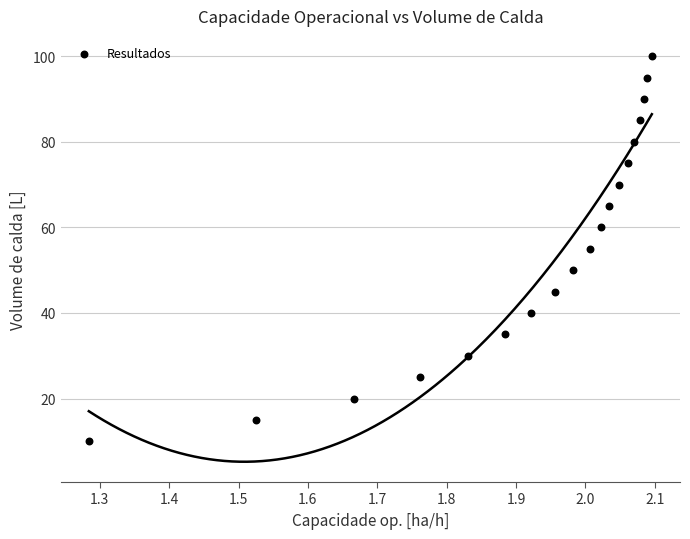

What is the range of Y values (max minus min)?

90